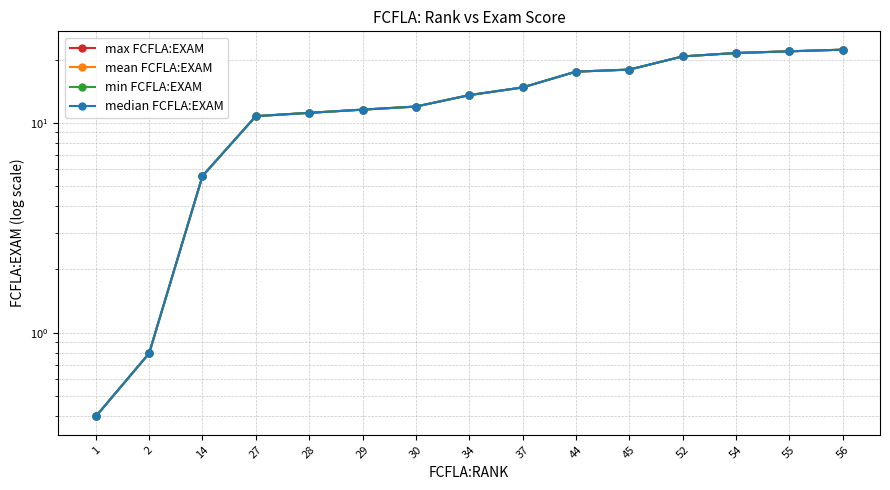

List the labels in order of median FCFLA:EXAM value, smallest first.

1, 2, 14, 27, 28, 29, 30, 34, 37, 44, 45, 52, 54, 55, 56